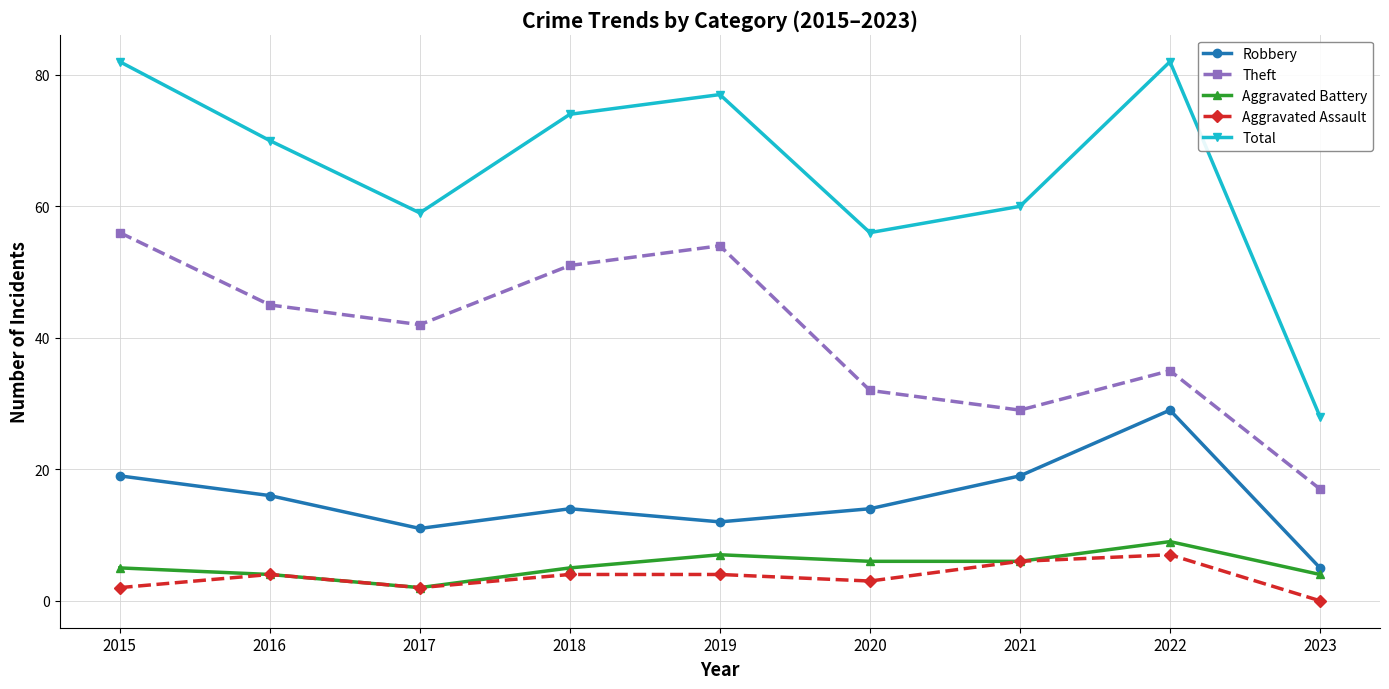

In Aggravated Battery, how many points are higher than both neighbors (excluding endpoints)?

2